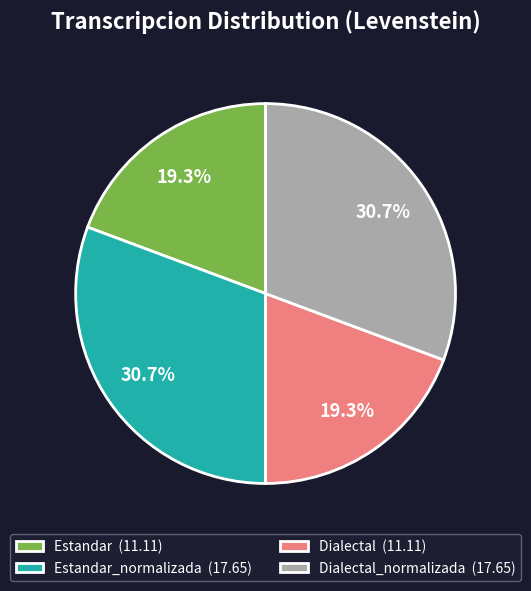

Is there any slice that represents more than half of the pie?

No